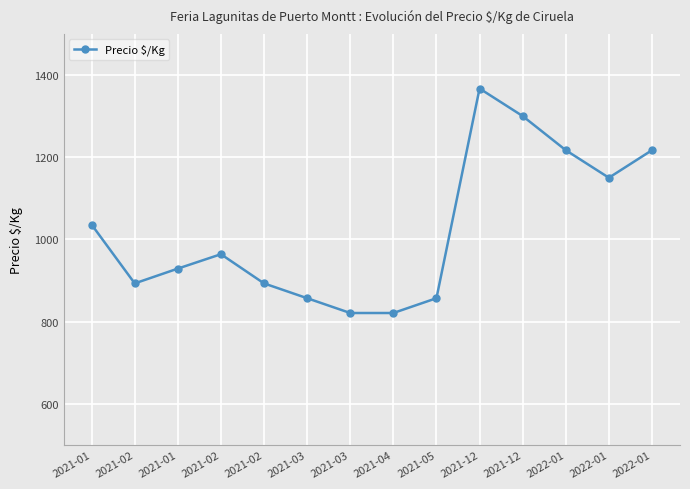

List the labels in order of value, largest first.

2021-12, 2021-12, 2022-01, 2022-01, 2022-01, 2021-01, 2021-02, 2021-01, 2021-02, 2021-02, 2021-03, 2021-05, 2021-03, 2021-04